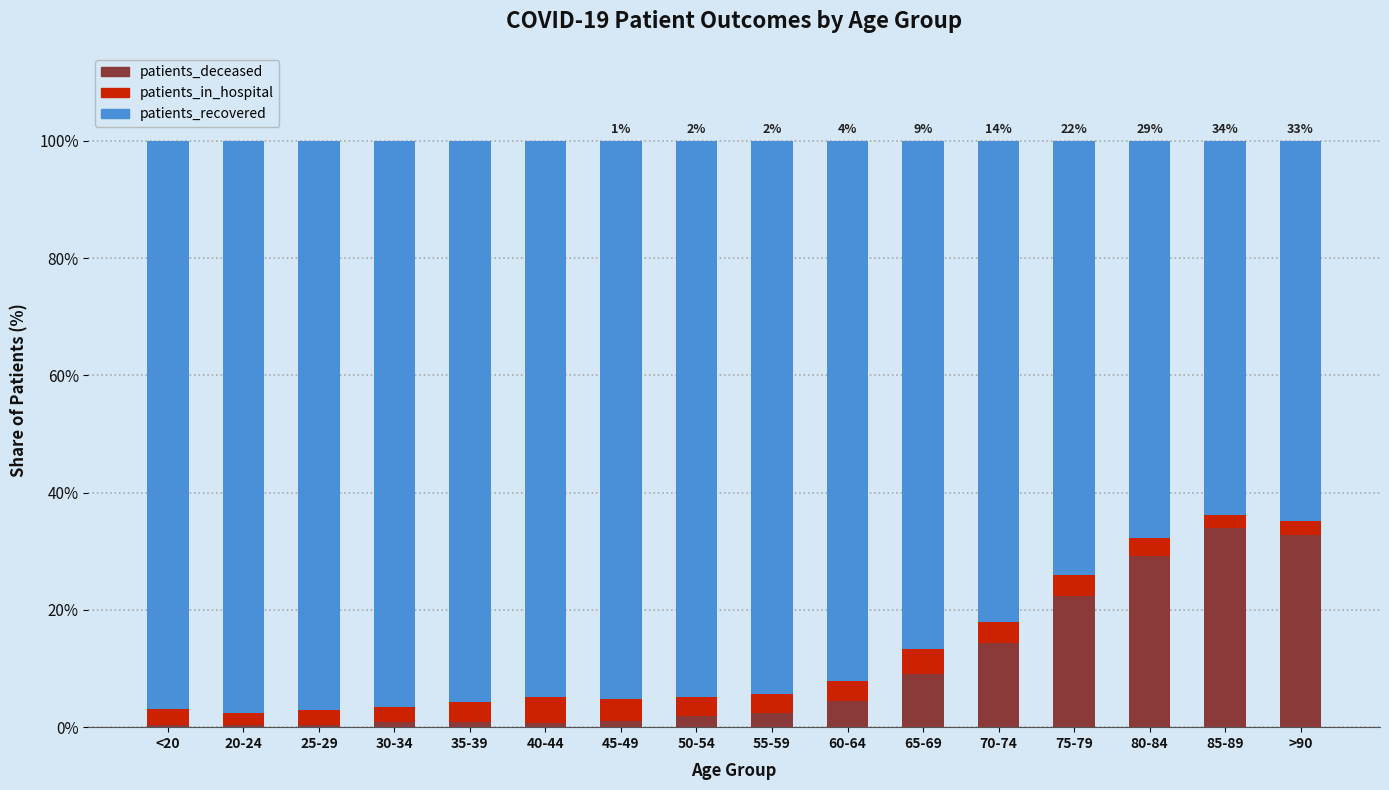

What is the maximum value for patients_deceased?

34.0